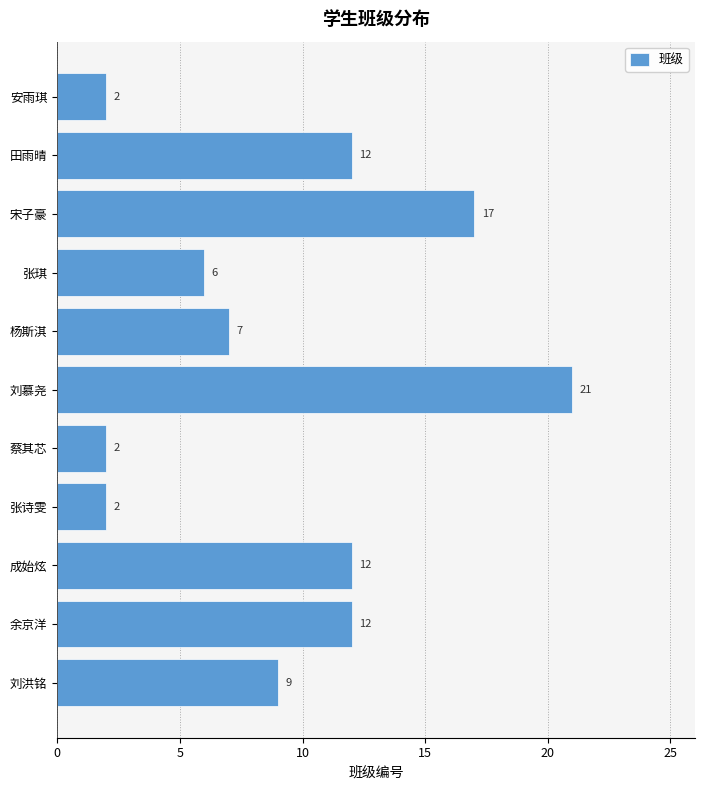

Reading bottom to top, transcribe all the data shown in this chart.

9	12	12	2	2	21	7	6	17	12	2